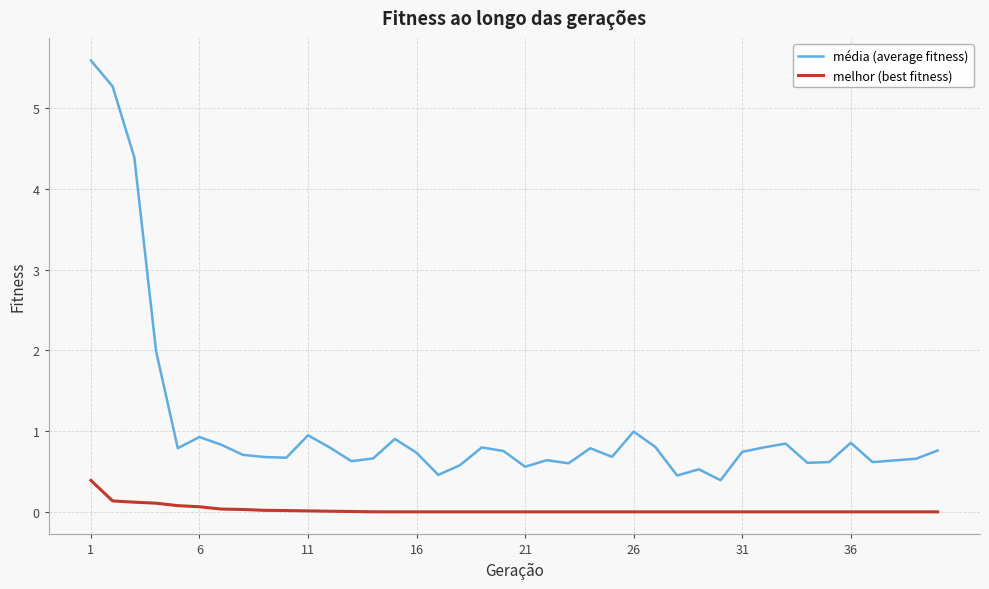

What is the difference between the maximum and minimum values in the melhor (best fitness) series?

0.4